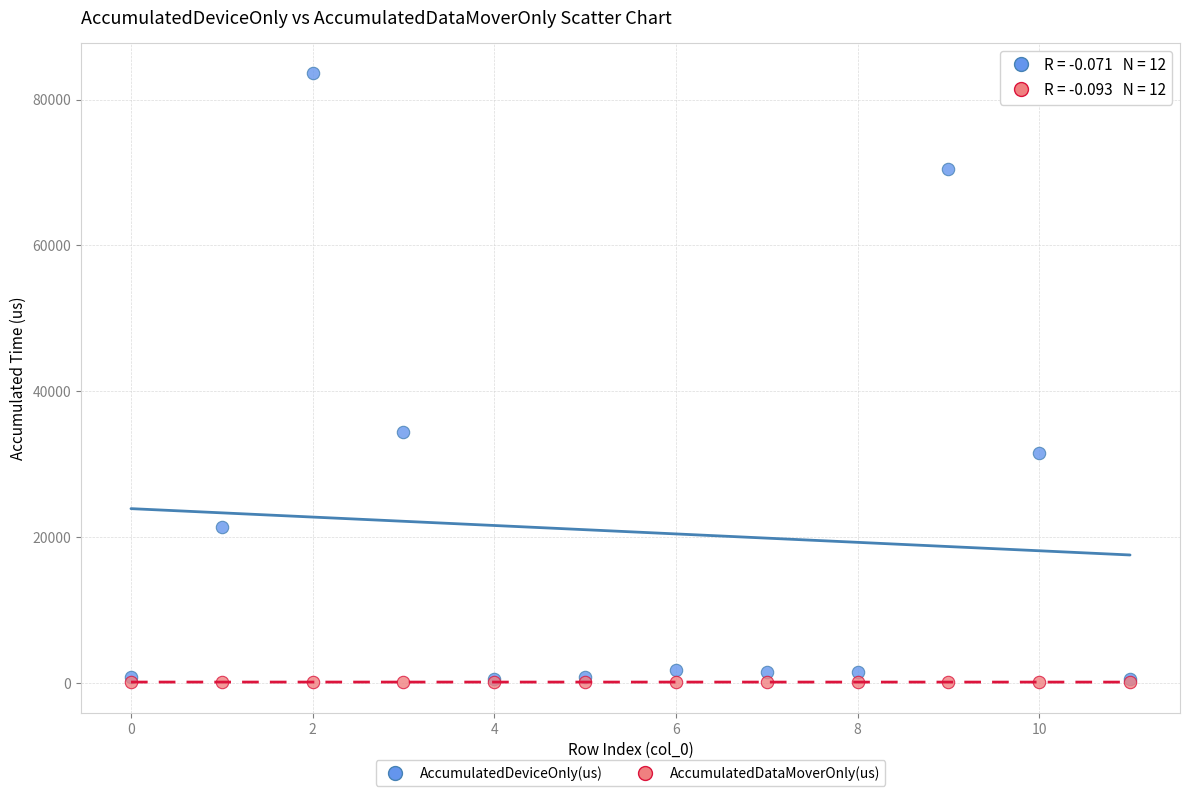

Across all series, what Y value is closest to 41835?

34350.6